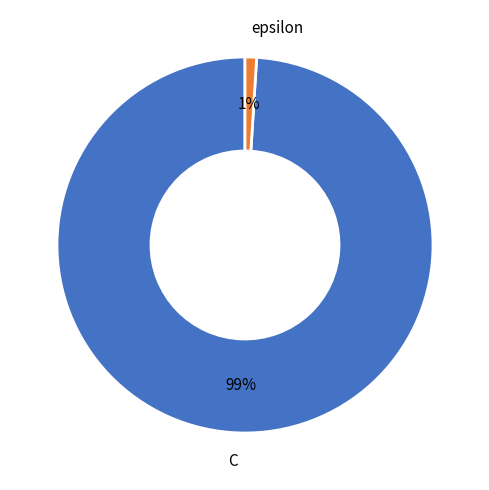

To the nearest percent, what is the combined percentage of epsilon and C?

100%